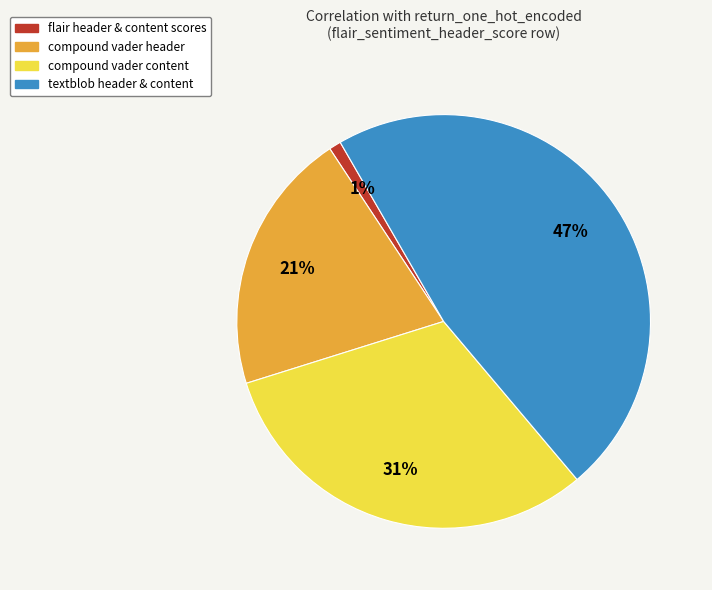

Is there any slice that represents more than half of the pie?

No